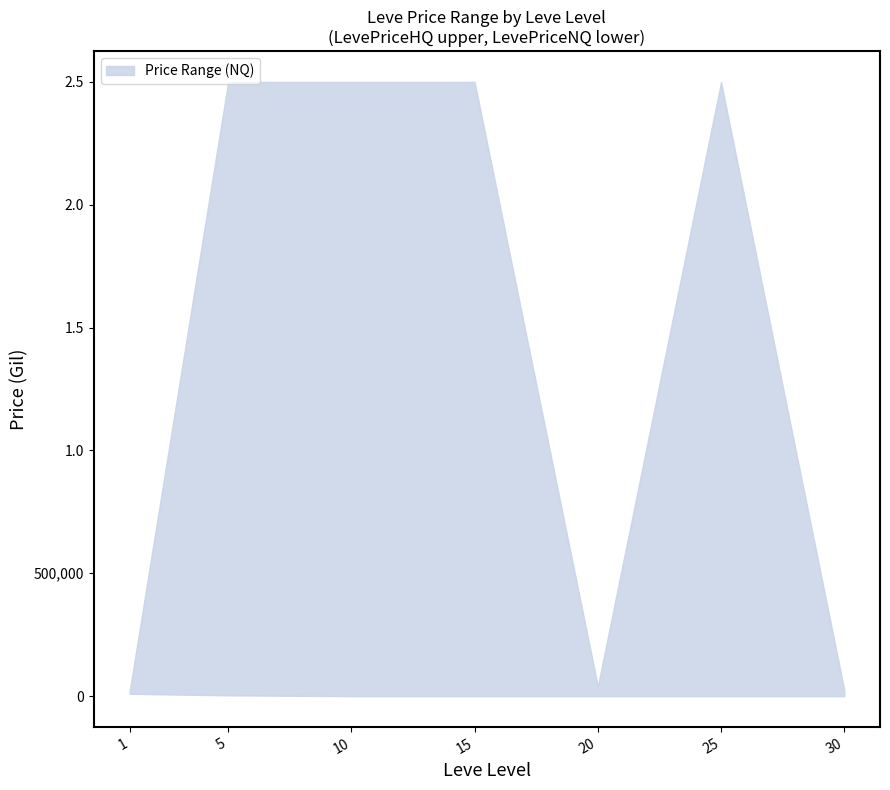

At which category is the sum across all series the highest?

5